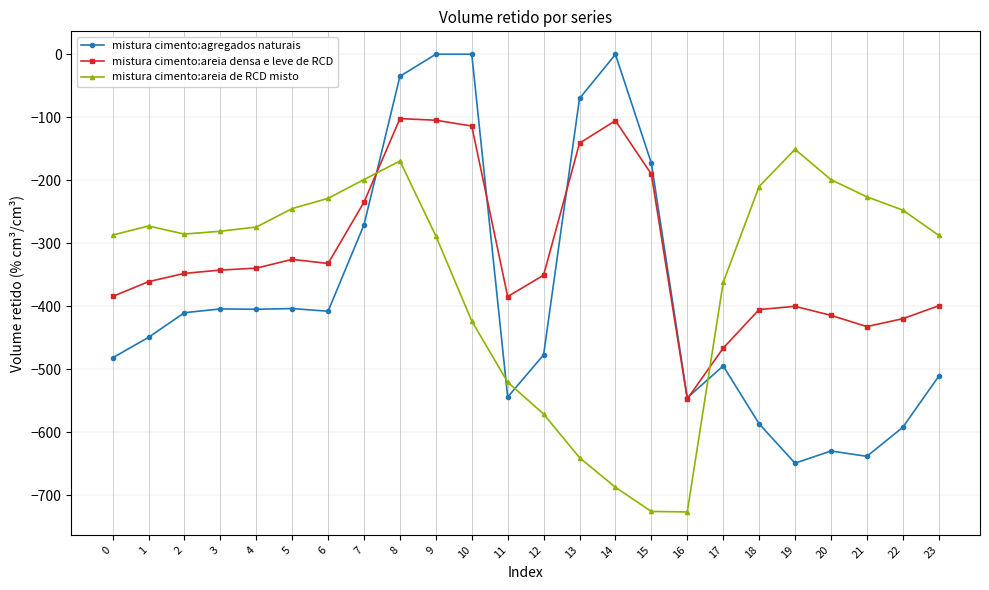

What is the difference between the mistura cimento:agregados naturais values at 17 and 0?

12.8